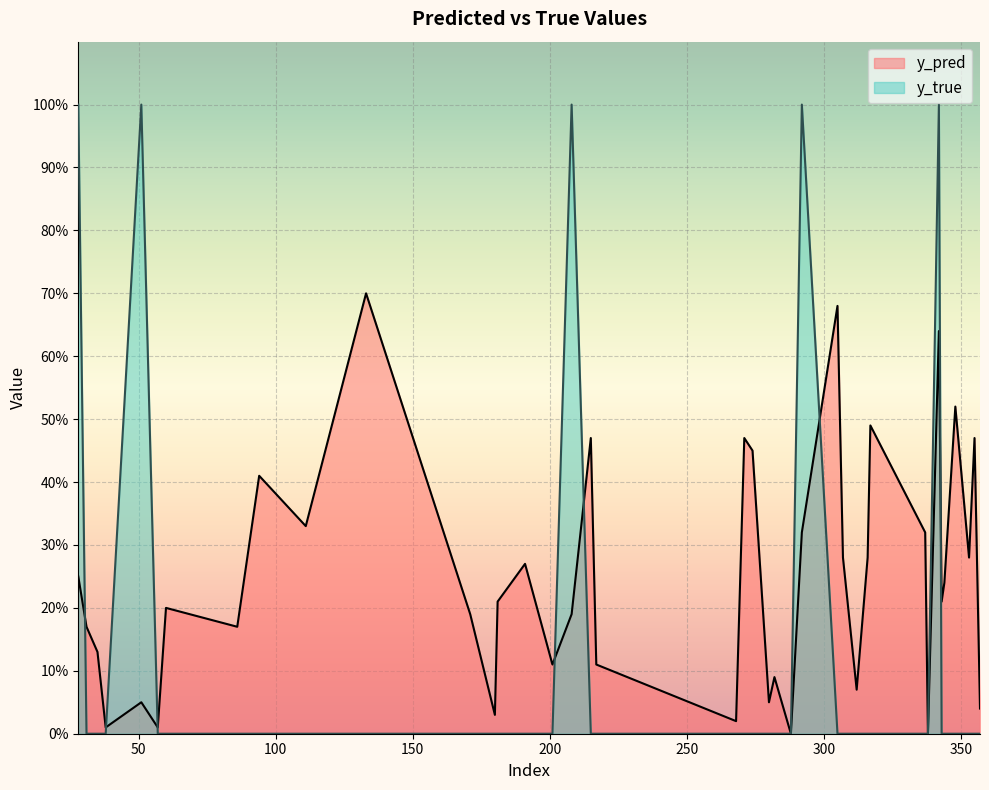

Reading left to right, extract all data points from this chart.

y_pred: 28=0.2	31=0.2	35=0.1	38=0.0	51=0.1	57=0.0	60=0.2	86=0.2	94=0.4	111=0.3	133=0.7	171=0.2	180=0.0	181=0.2	191=0.3	201=0.1	208=0.2	215=0.5	217=0.1	268=0.0	271=0.5	274=0.5	280=0.1	282=0.1	288=0.0	292=0.3	305=0.7	307=0.3	312=0.1	316=0.3	317=0.5	337=0.3	338=0.0	342=0.6	343=0.2	344=0.2	348=0.5	353=0.3	355=0.5	357=0.0
y_true: 28=1.0	31=0.0	35=0.0	38=0.0	51=1.0	57=0.0	60=0.0	86=0.0	94=0.0	111=0.0	133=0.0	171=0.0	180=0.0	181=0.0	191=0.0	201=0.0	208=1.0	215=0.0	217=0.0	268=0.0	271=0.0	274=0.0	280=0.0	282=0.0	288=0.0	292=1.0	305=0.0	307=0.0	312=0.0	316=0.0	317=0.0	337=0.0	338=0.0	342=1.0	343=0.0	344=0.0	348=0.0	353=0.0	355=0.0	357=0.0